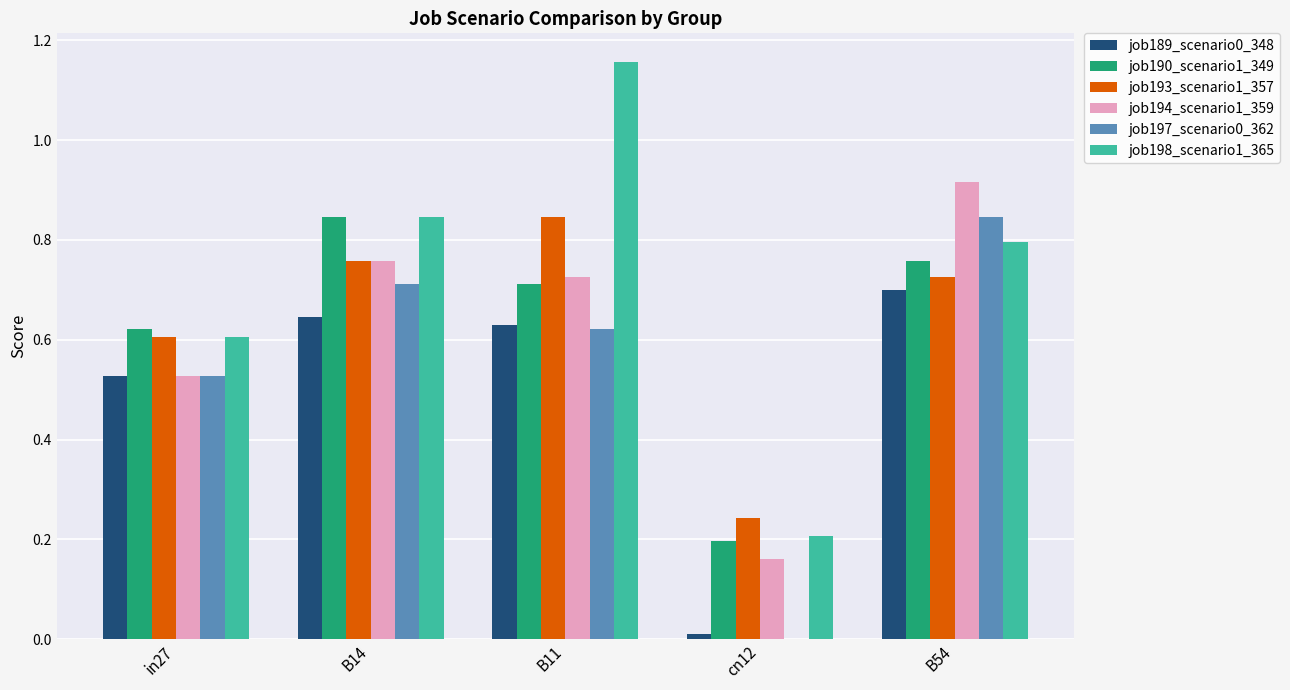

What is the sum of all job193_scenario1_357 values?

3.2